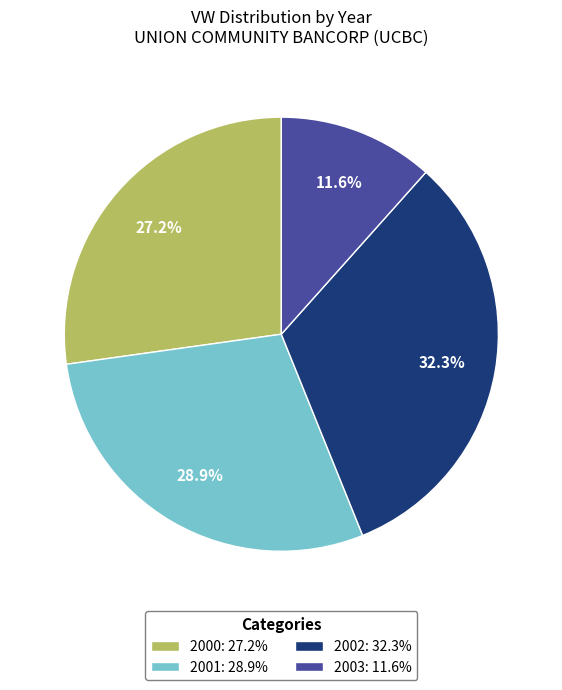

What percentage is the 2002 slice, to the nearest percent?

32%